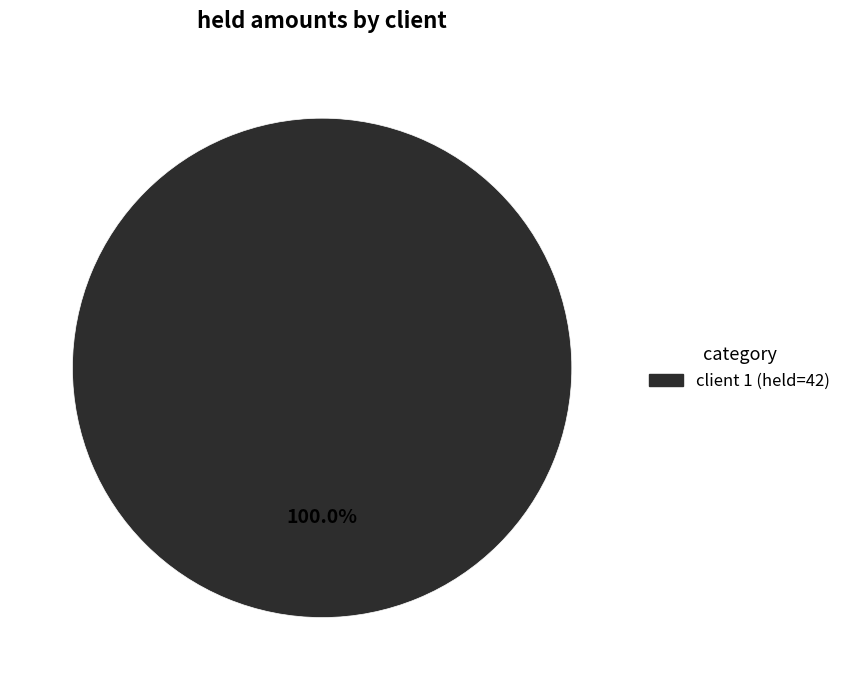

Is there a majority slice in this chart?

Yes